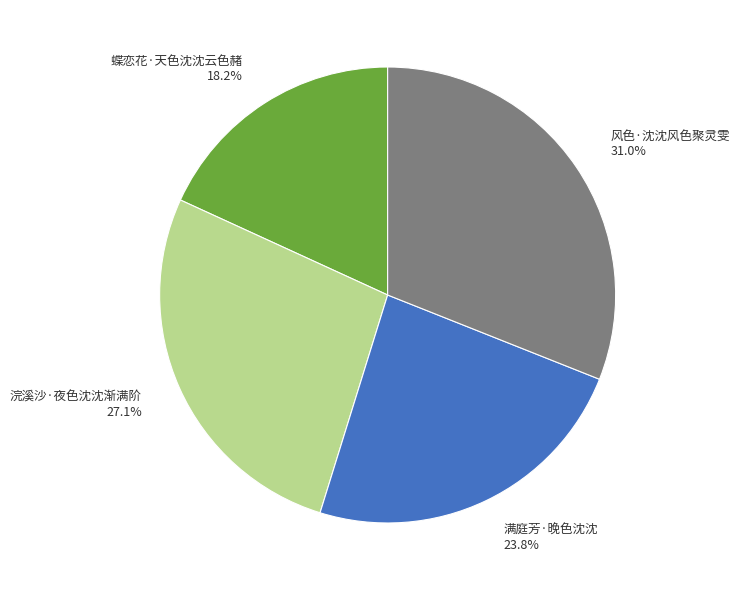

How much of the chart is everything except 风色·沈沈风色聚灵雯?

69.0%